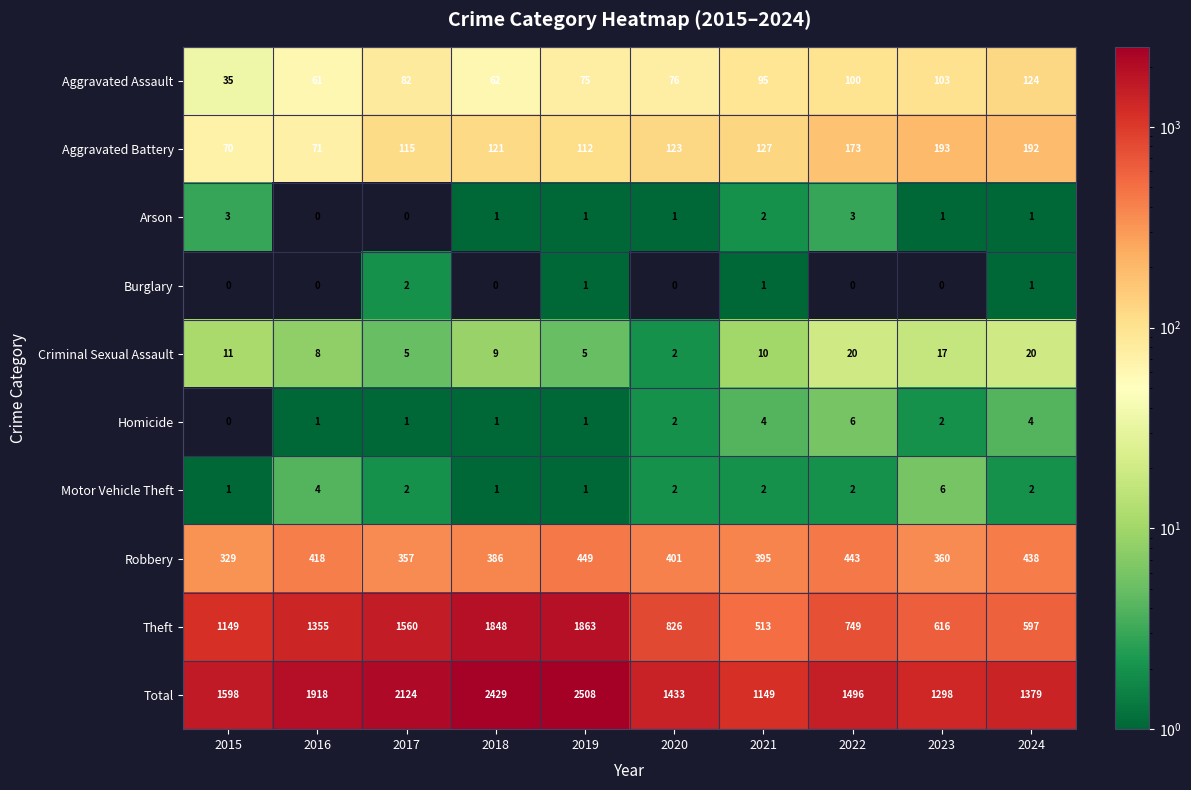

The value of Burglary at 2016 is 1. True or false?

False